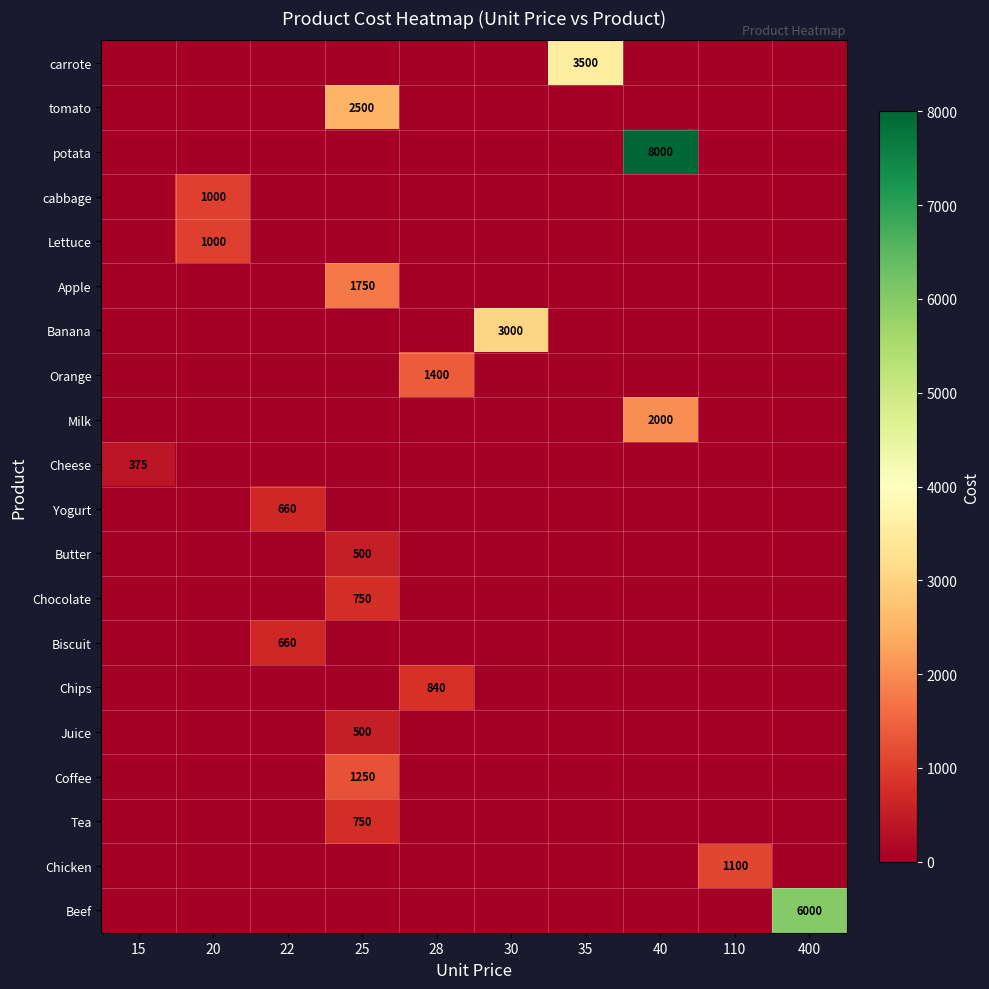

How many categories are shown in the chart?

10